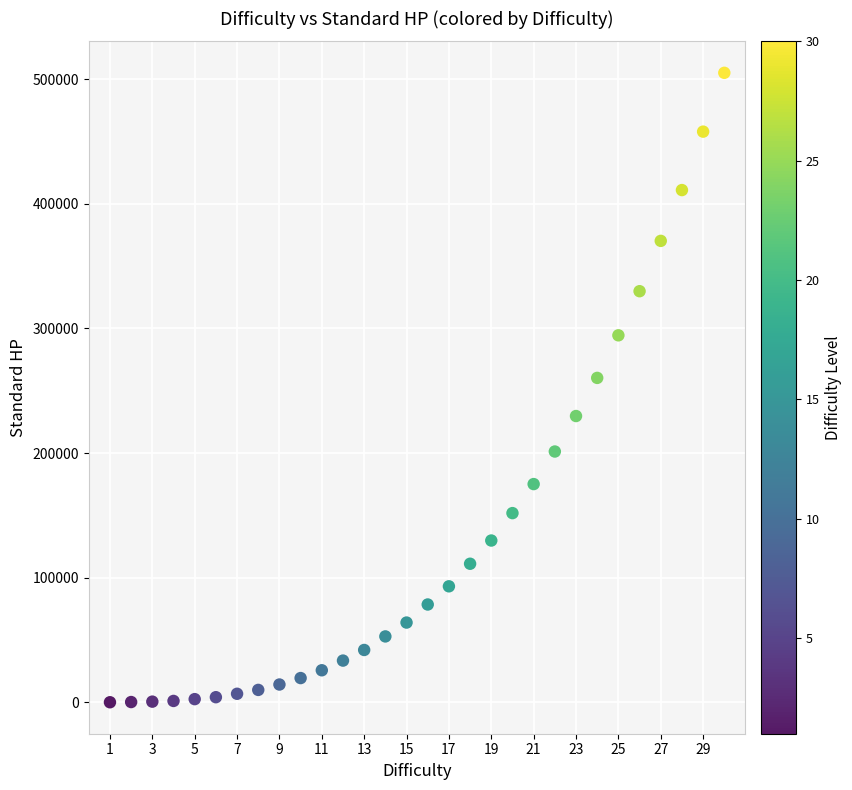

What is the range of X values (max minus min)?

29